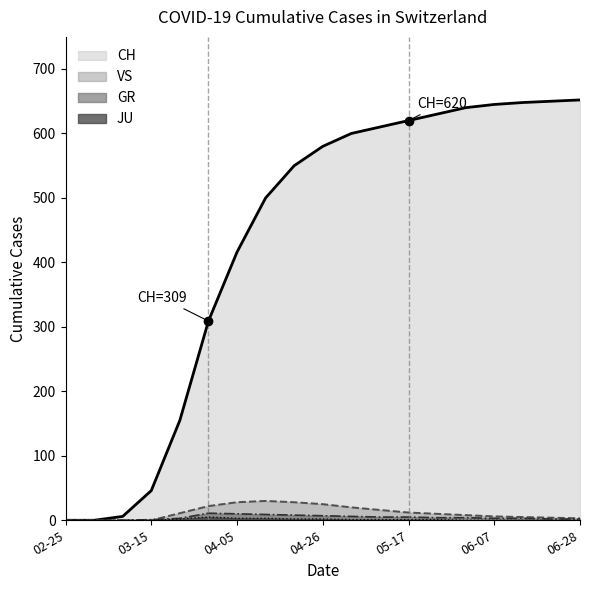

Is it true that JU equals 0 at 2020-06-21?

True